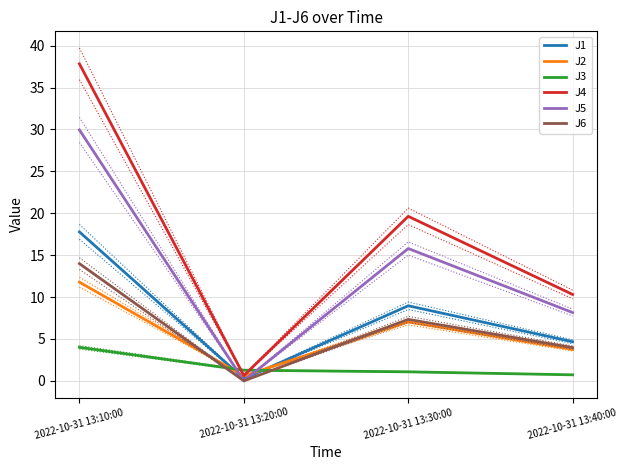

At which label is J4 closest to 19?

2022-10-31 13:30:00